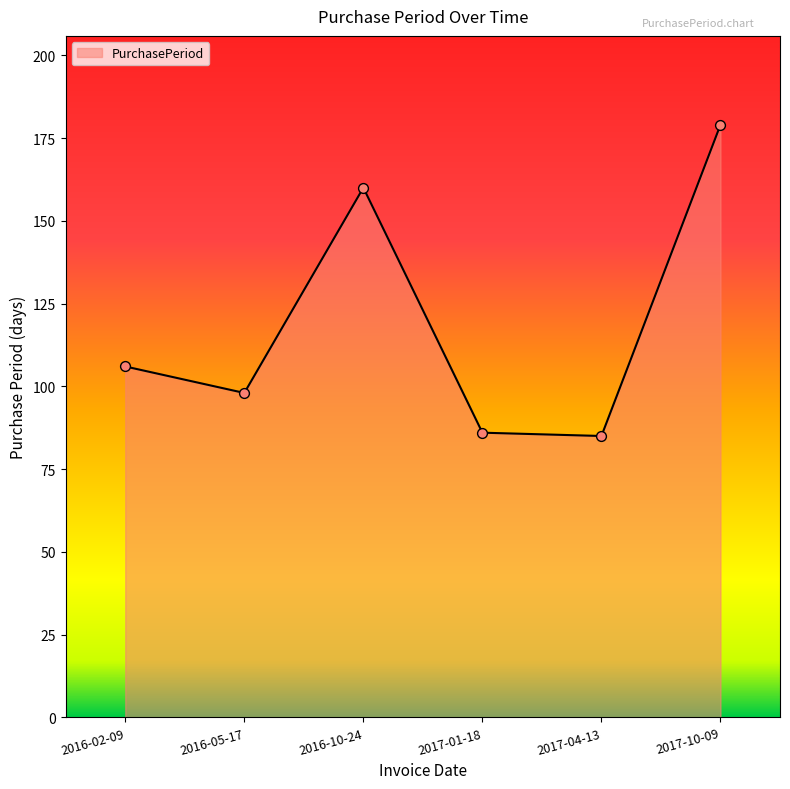

What is the change in value from 2016-02-09 to 2017-04-13?

-21